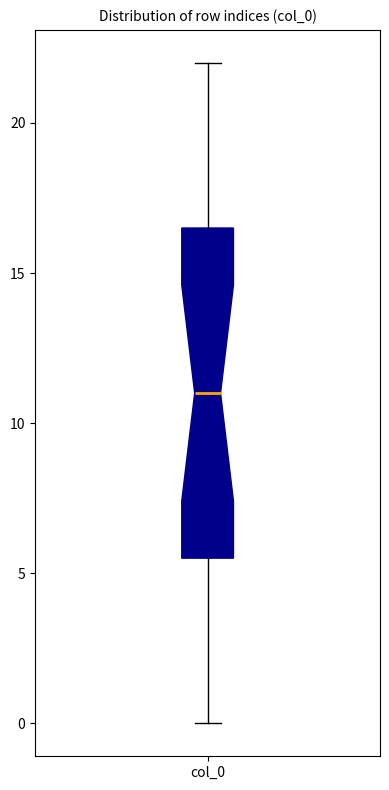

Read this box plot against the y-axis: the position of the median line, the range covered by the box, and the ends of both whiskers. The values are not printed on the chart, so give them approximately, as read against the axis.

median 11.0, box 5.5 to 16.5, whiskers 0.0 to 22.0